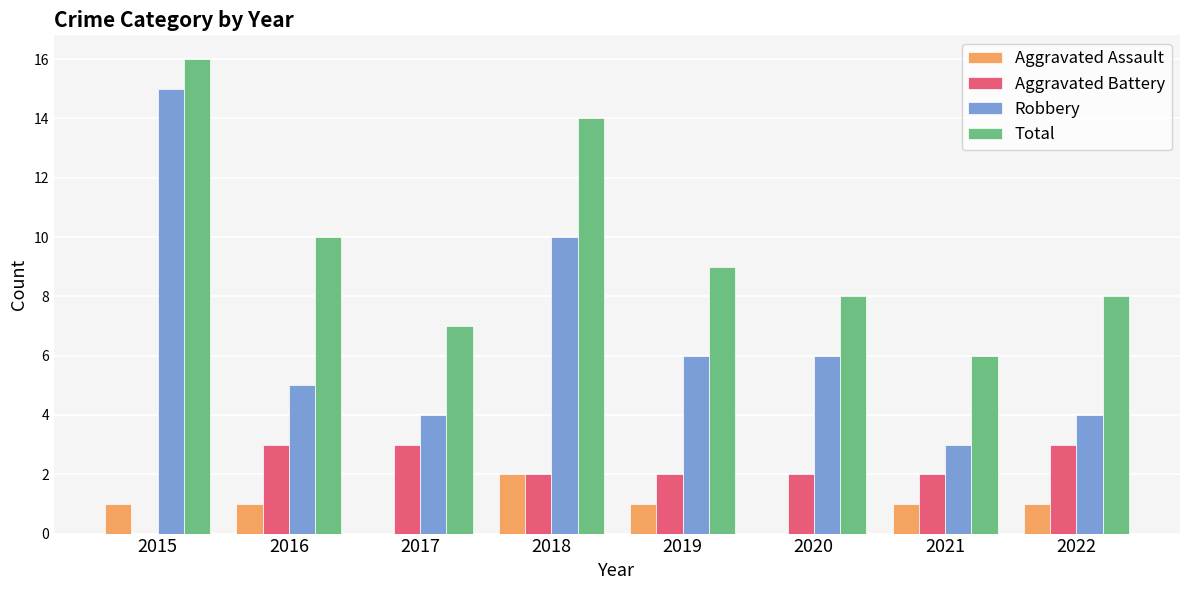

What is the sum of all Total values?

78